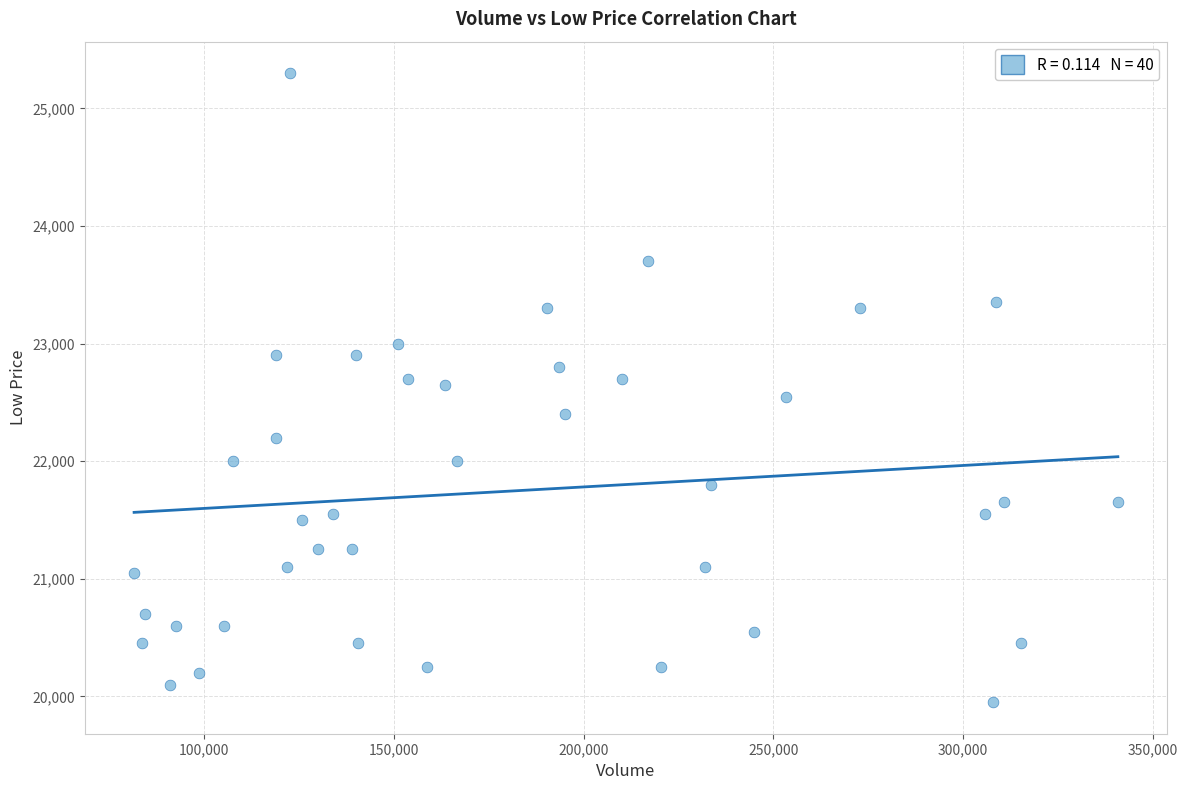

What is the range of Y values (max minus min)?

5350